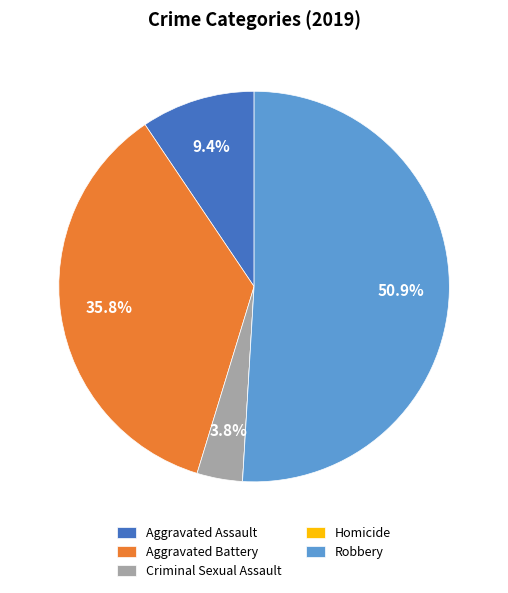

To the nearest percent, what is the average slice percentage?

20%